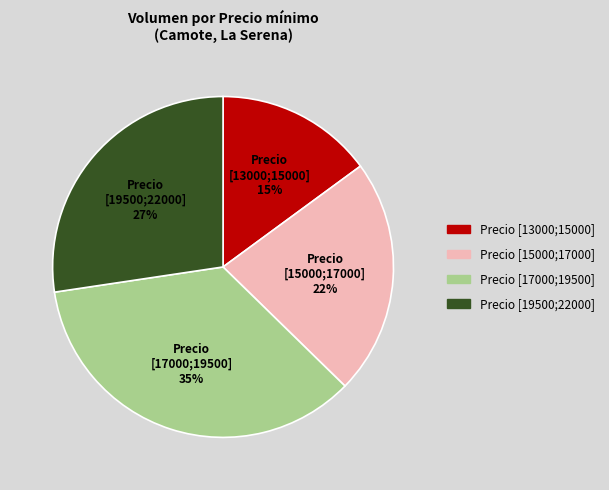

To the nearest percent, what is the average slice percentage?

25%